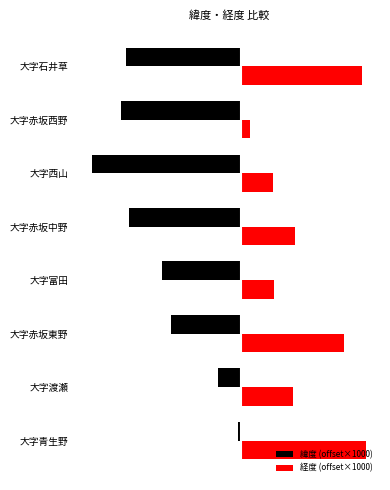

List the series in order of their overall mean, highest first.

経度 (offset×1000), 緯度 (offset×1000)